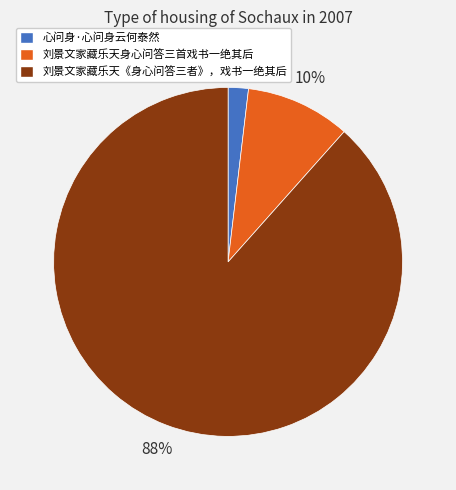

Is 刘景文家藏乐天身心问答三首戏书一绝其后 the majority of the pie?

No